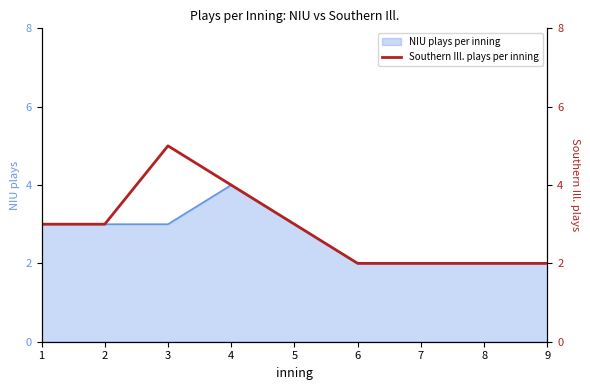

Is it true that NIU plays per inning equals 2 at 2?

False